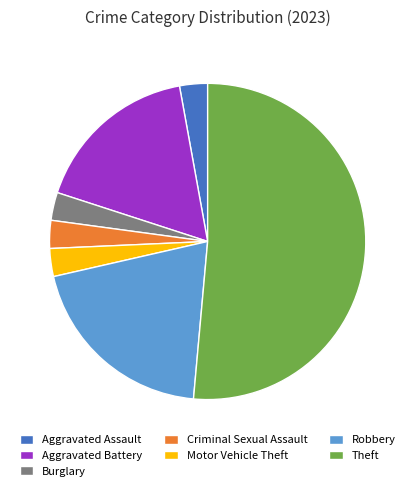

Does Theft represent more than half of the total?

Yes